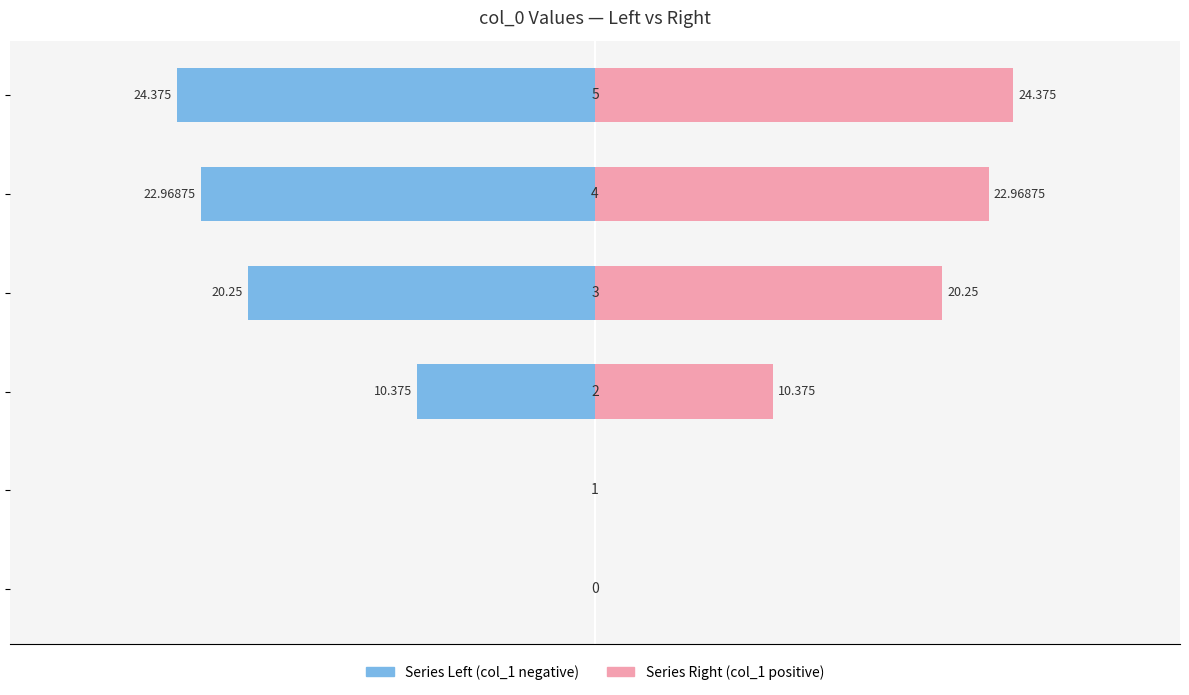

Which series has the largest range (max minus min)?

Series Left